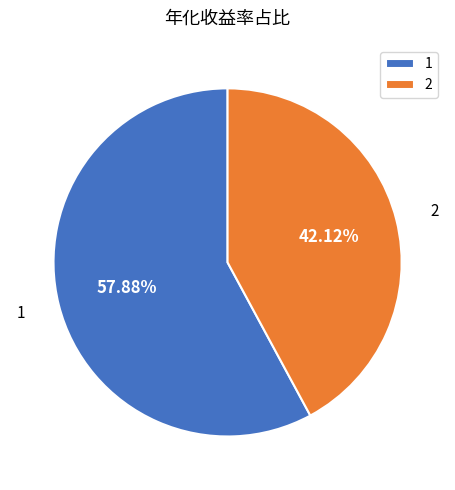

True or false: 2 accounts for 54% of the total.

False